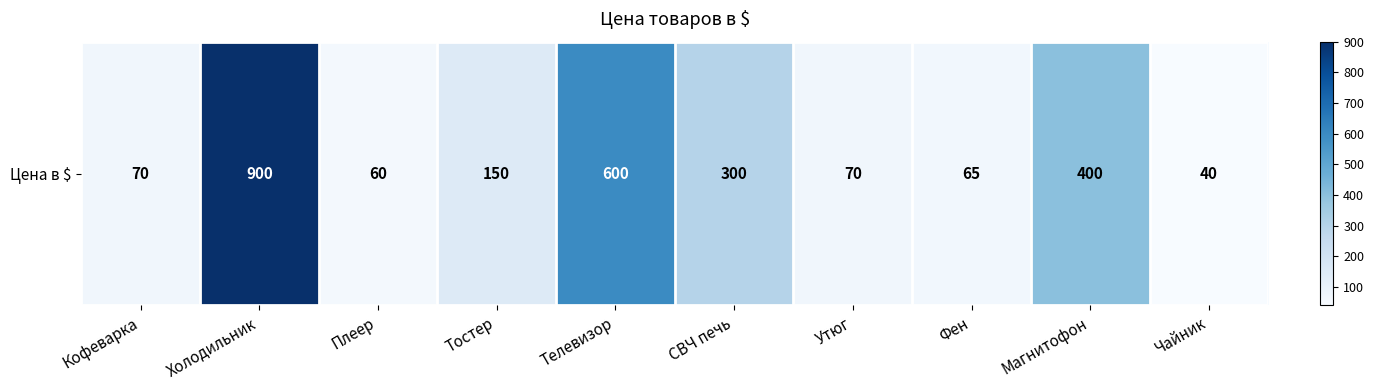

How many series are shown in this chart?

1